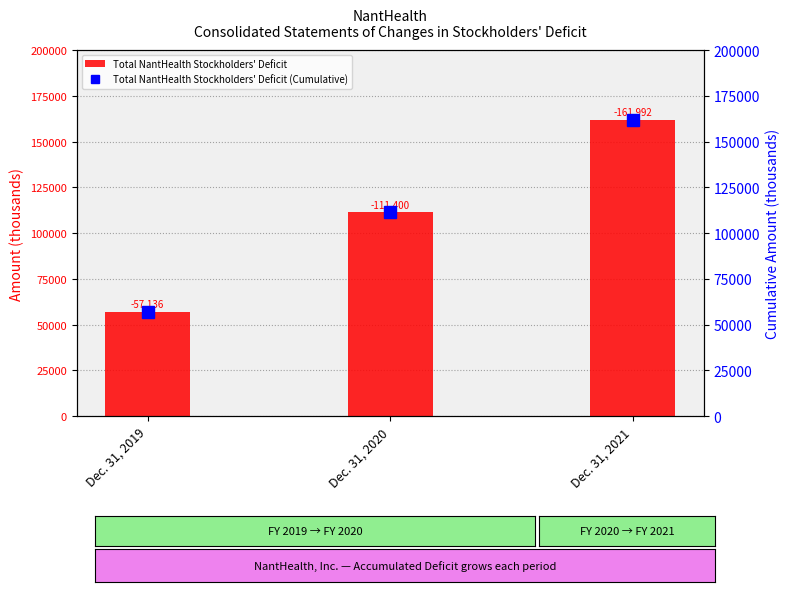

Is the value of Total NantHealth Stockholders' Deficit at Dec. 31, 2019 greater than the value of Total NantHealth Stockholders' Deficit (Cumulative) at Dec. 31, 2020?

No